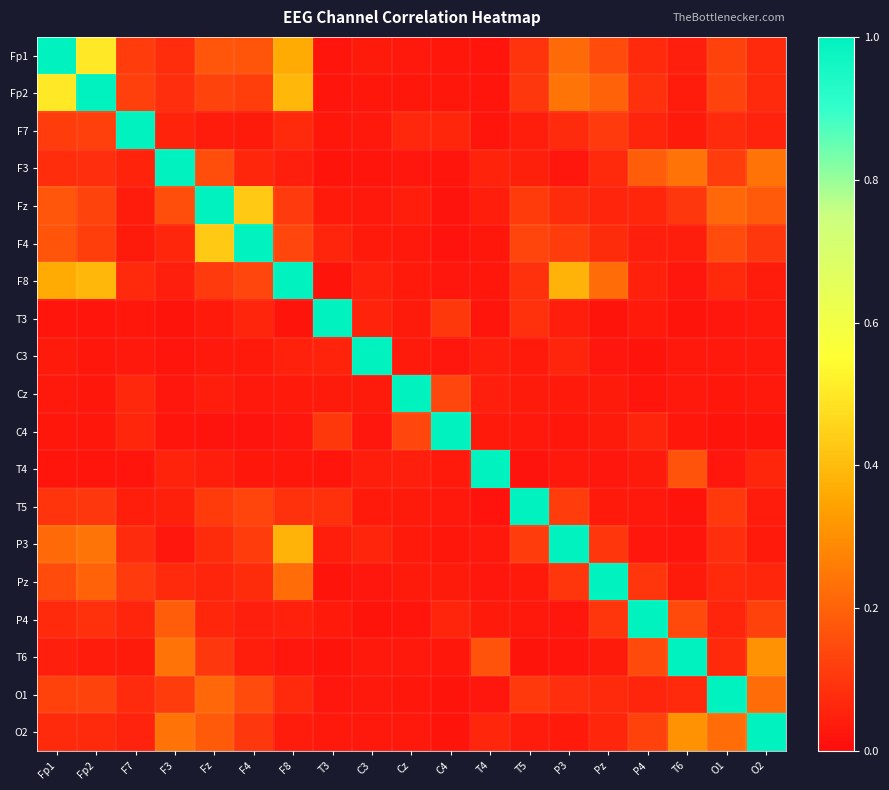

At T3, list the series in order from largest to smallest.

T3, C4, T5, F4, C3, P3, Cz, Fz, P4, O2, F7, O1, T4, Fp2, Fp1, F3, F8, Pz, T6